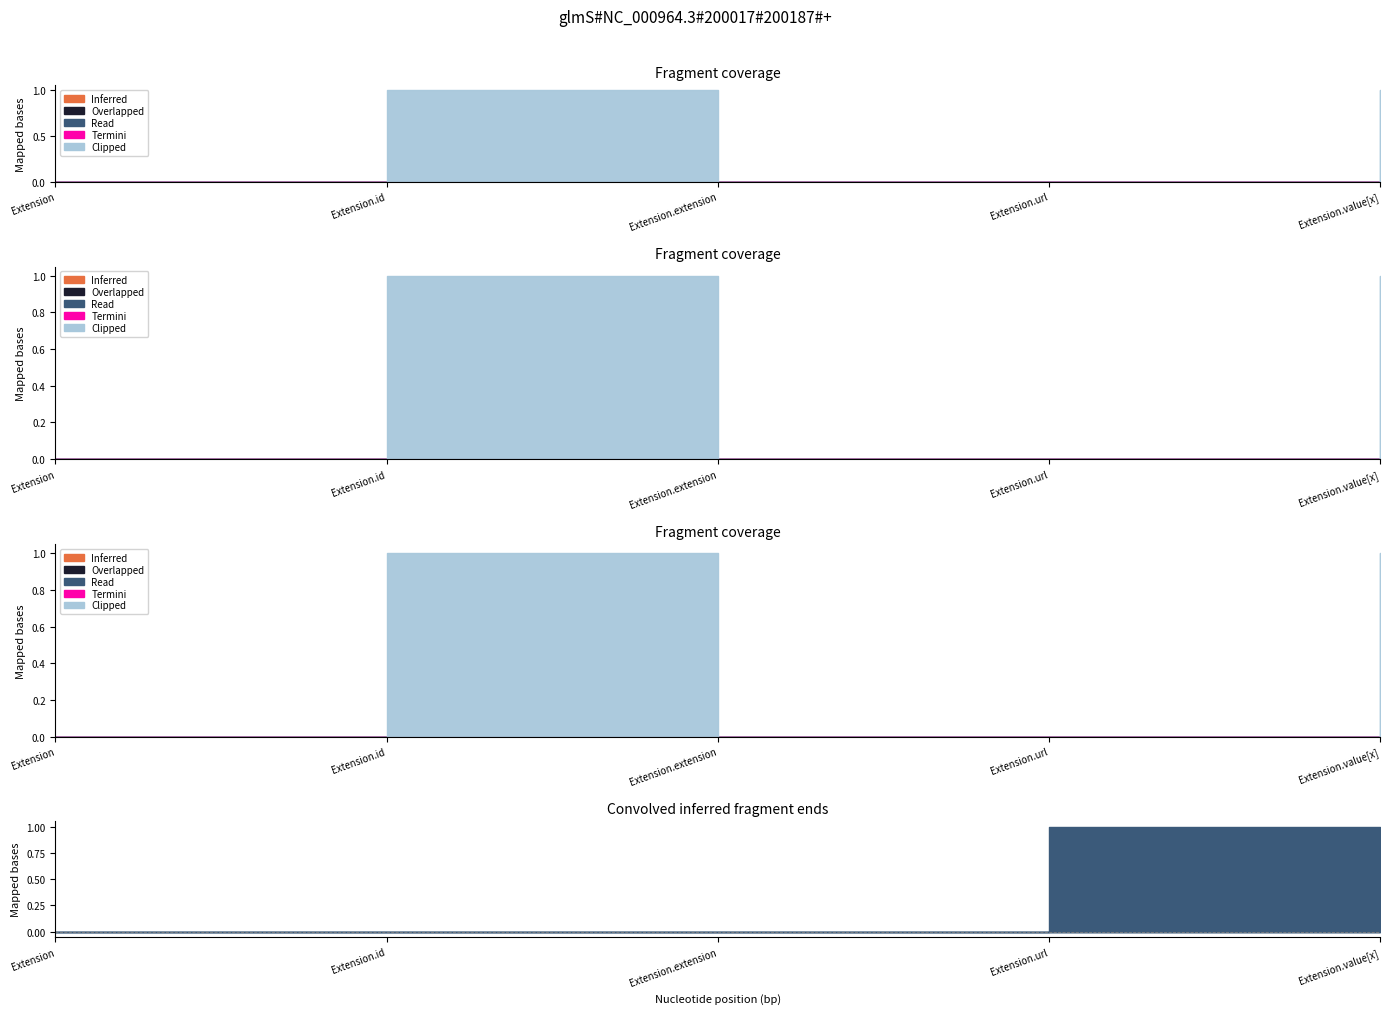

What is the label of the 3rd point from the left?

Extension.extension